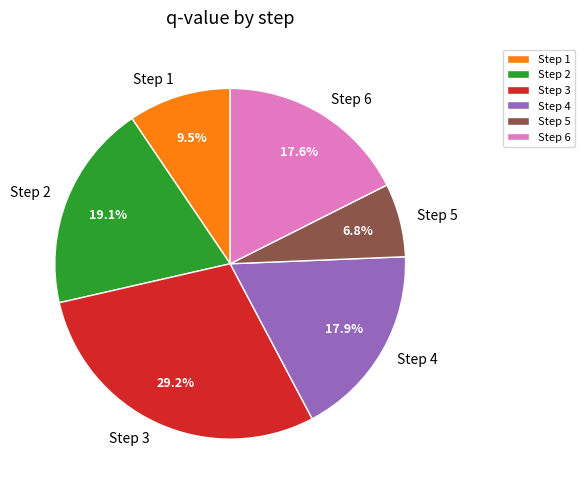

To the nearest percent, what is the difference between the Step 4 and Step 5 slice percentages?

11%